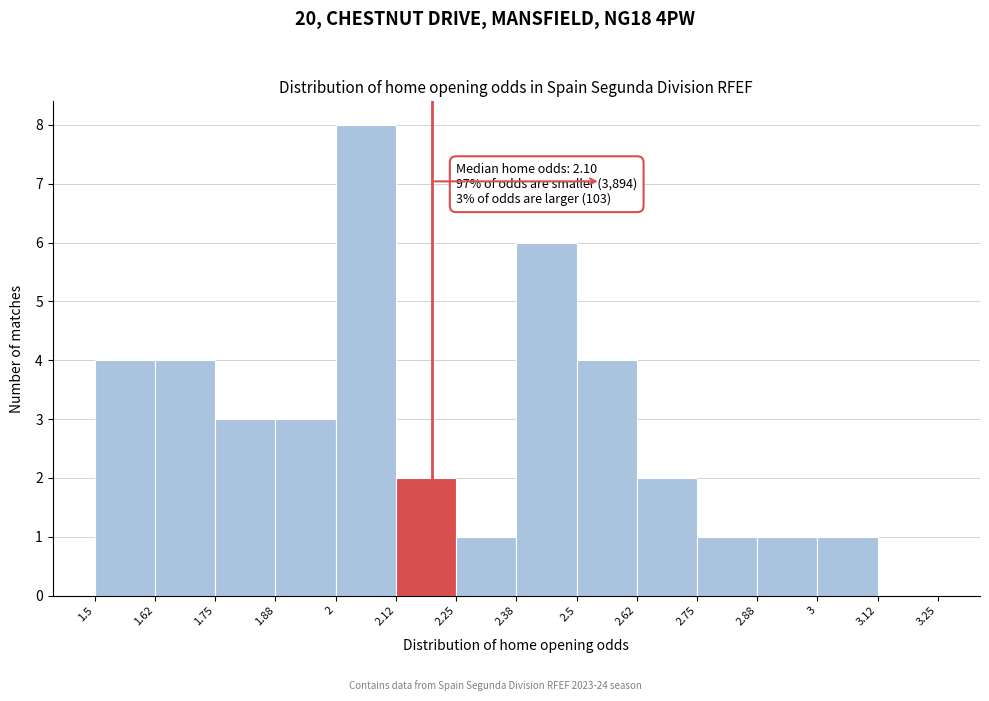

Which range on the x-axis has the tallest bar?

2 to 2.12